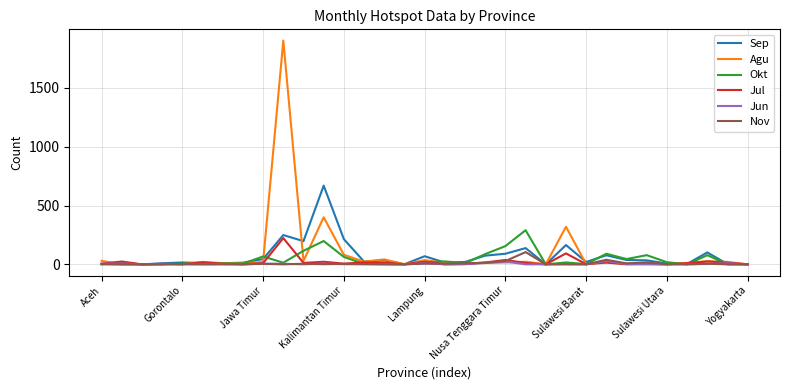

Rank the series by their maximum value, from lowest to highest.

Jun, Nov, Jul, Okt, Sep, Agu